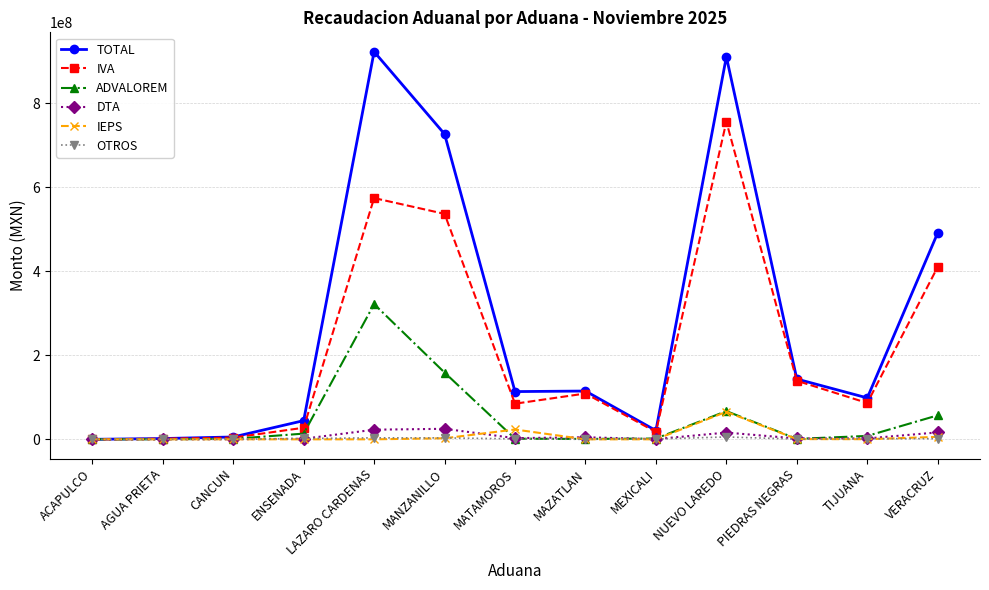

What position from the left is NUEVO LAREDO?

10